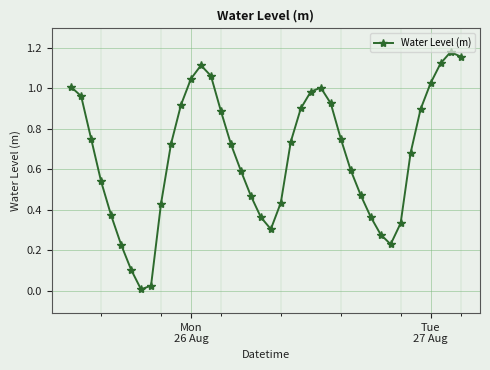

Is this an area chart (filled region under the line)?

No